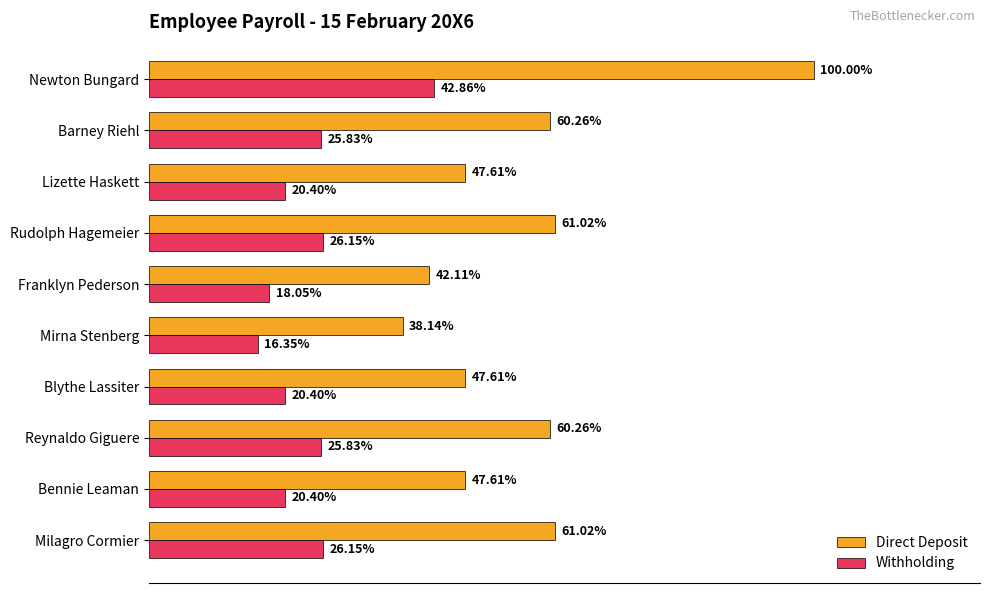

What are all the series names shown in the legend?

Direct Deposit, Withholding